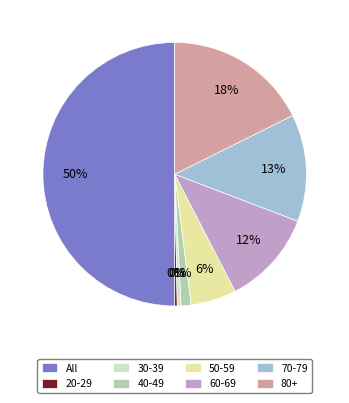

To the nearest percent, what percentage of the pie is All?

50%